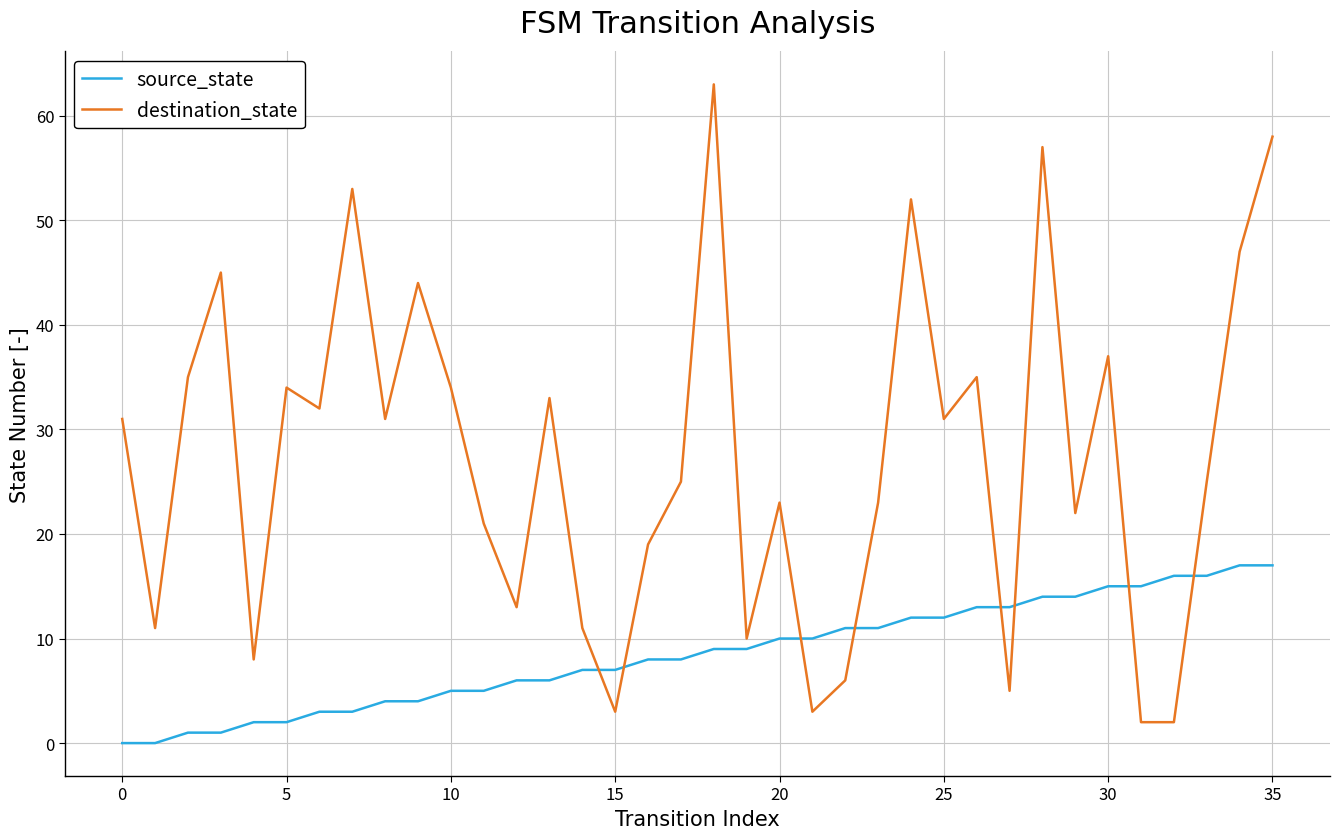

What is the highest value of the source_state series?

17